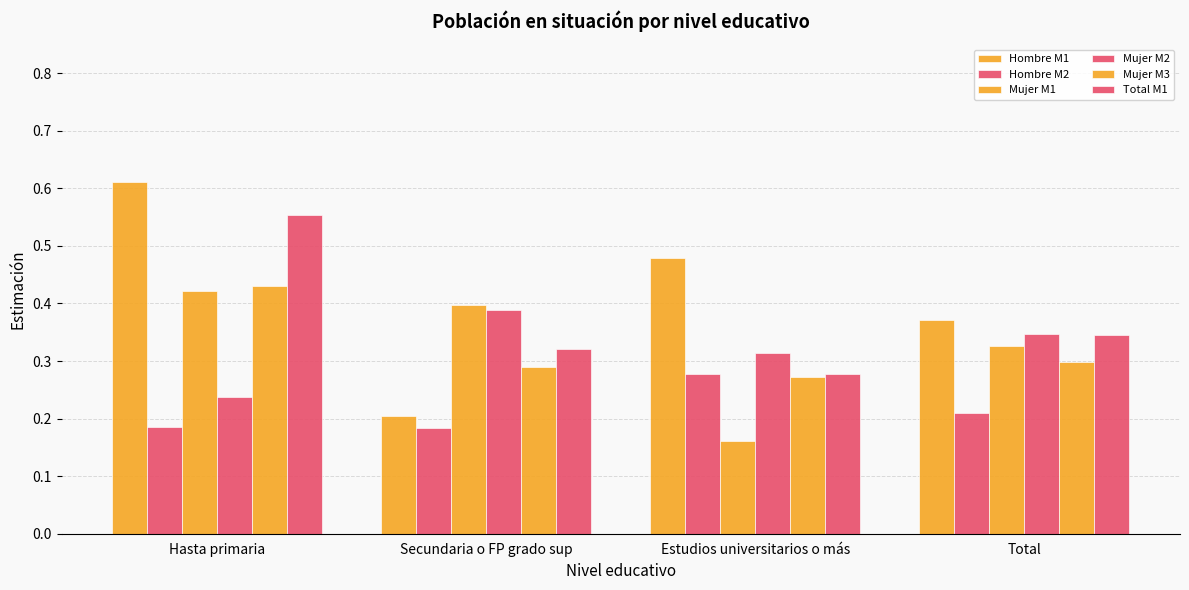

At which label is Total M1 closest to 0?

Estudios universitarios o más